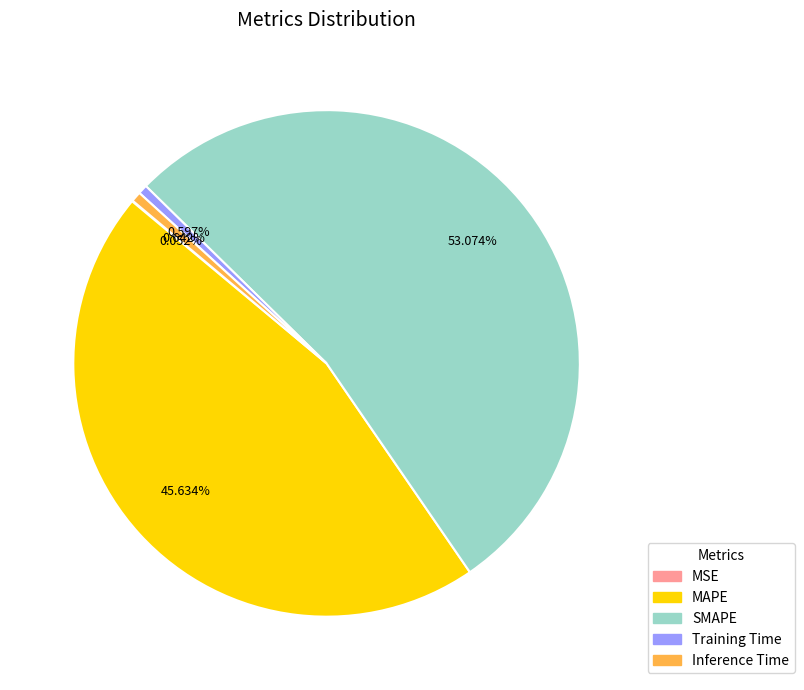

Is the sum of Inference Time and Training Time greater than half?

No